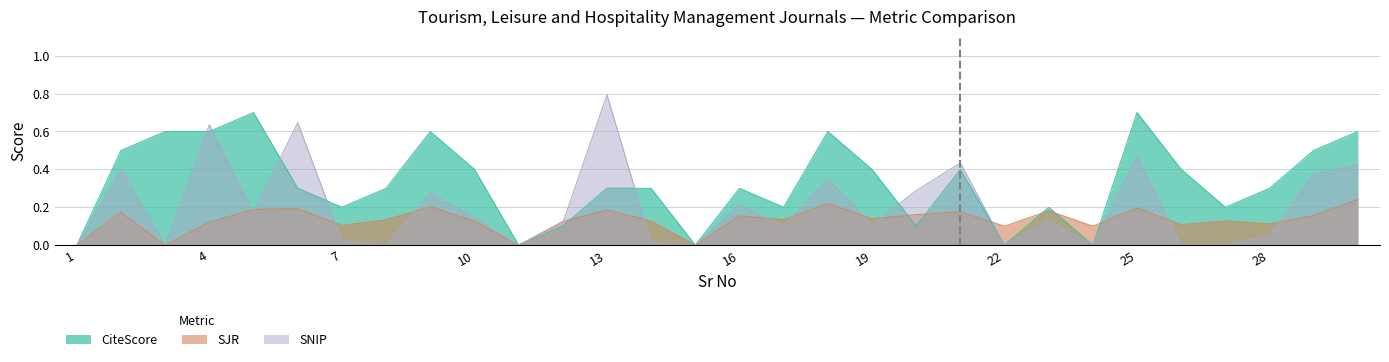

How many intersections are there between SJR and CiteScore?

7